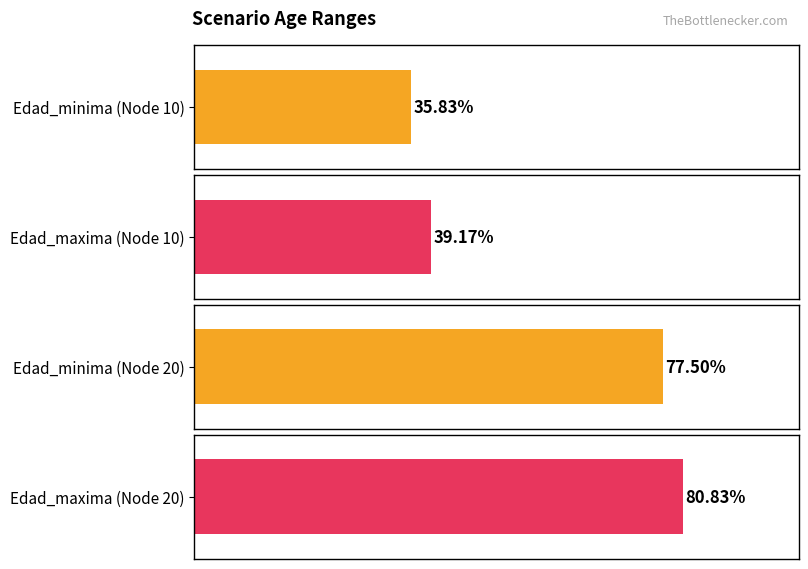

Between 5 and 15, which is larger?

15